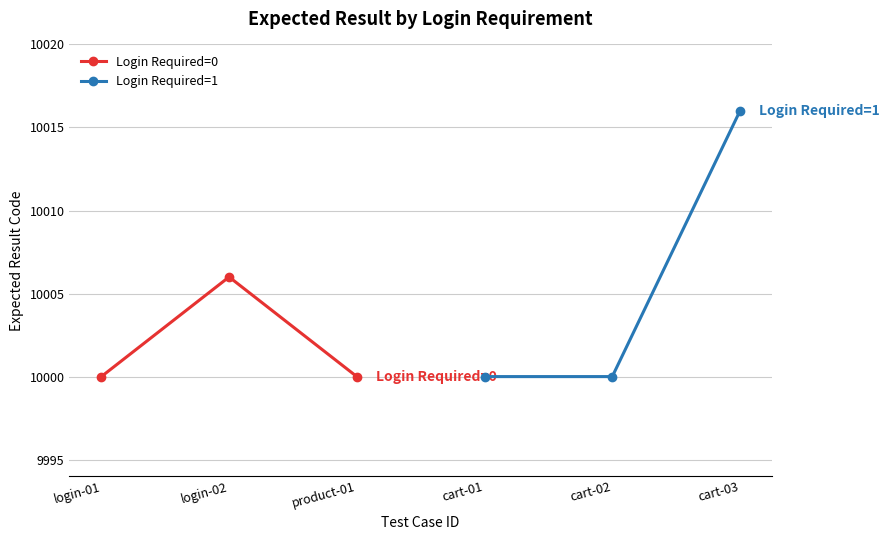

Is this an area chart (filled region under the line)?

No